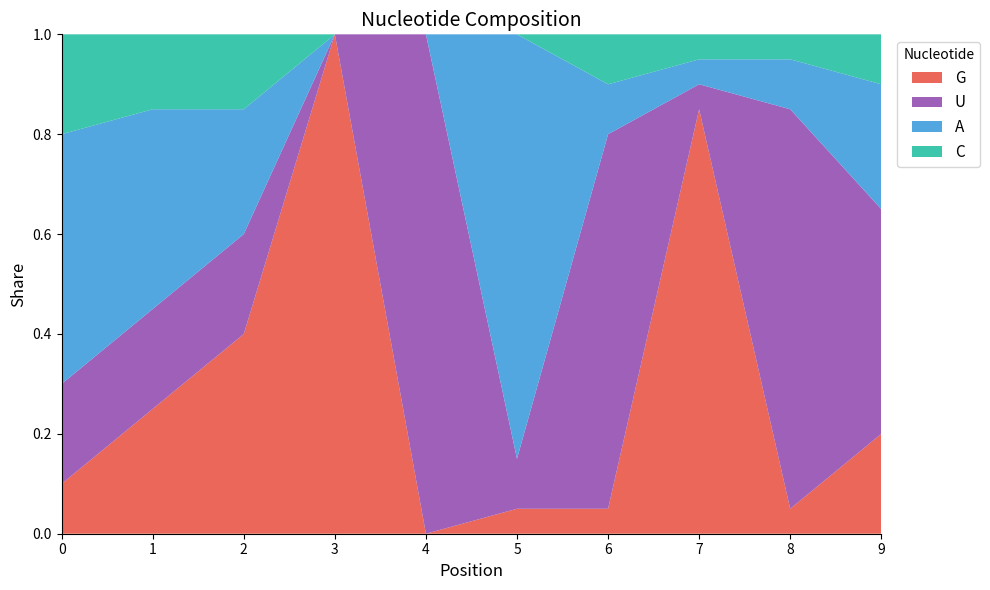

Reading left to right, what are all the values shown in this chart?

G: 0.1	0.2	0.4	1.0	0.0	0.1	0.1	0.8	0.1	0.2
U: 0.2	0.2	0.2	0.0	1.0	0.1	0.8	0.1	0.8	0.5
A: 0.5	0.4	0.2	0.0	0.0	0.8	0.1	0.1	0.1	0.2
C: 0.2	0.1	0.1	0.0	0.0	0.0	0.1	0.1	0.1	0.1